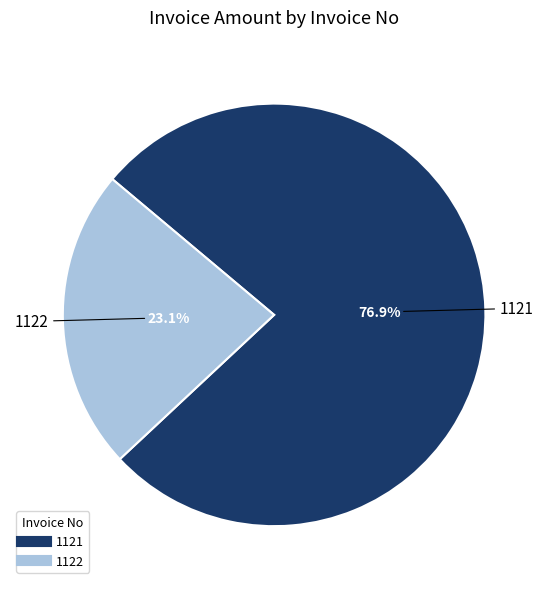

To the nearest percent, what is the difference between the largest and smallest slice percentages?

54%